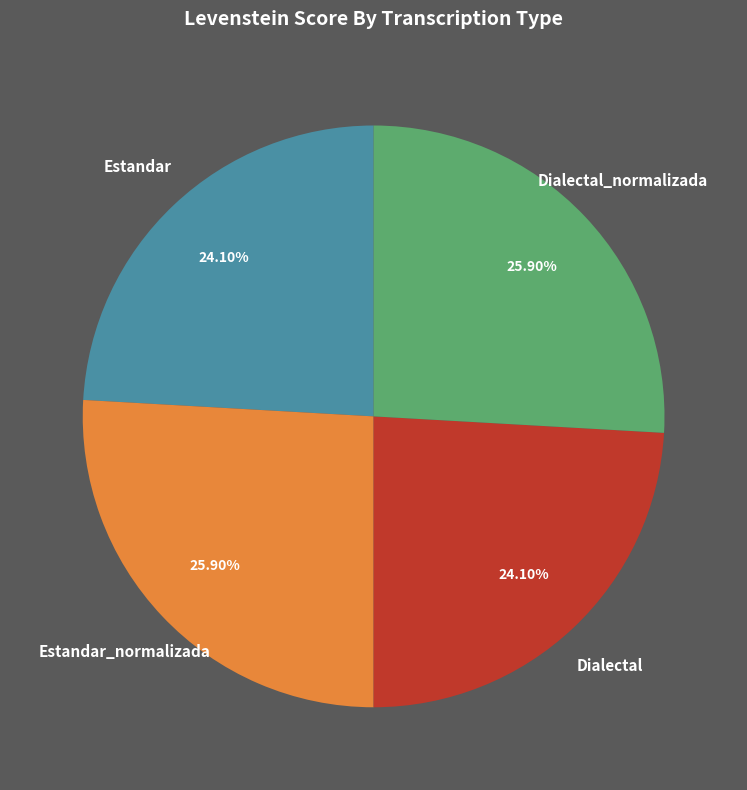

Count the number of slices in the pie.

4